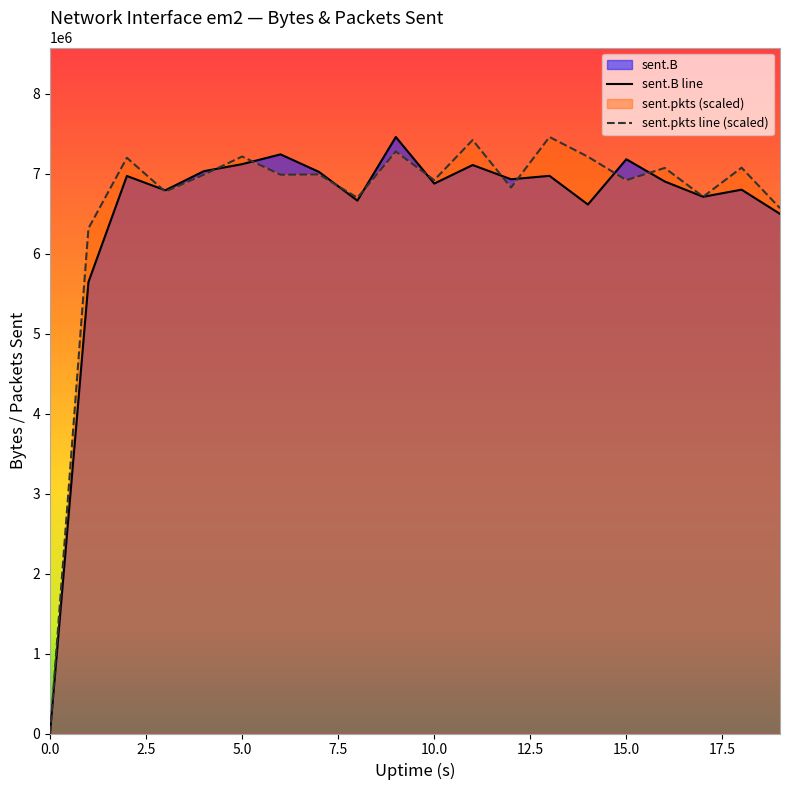

Reading left to right, transcribe all the data shown in this chart.

sent.B: 0.0	5645411.0	6971236.0	6792131.0	7030763.0	7119228.0	7241614.0	7022417.0	6663181.0	7458867.0	6875961.0	7108300.0	6930073.0	6973033.0	6614399.0	7180378.0	6902492.0	6711183.0	6800114.0	6497305.0
sent.pkts: 0.0	6316112.3	7198791.8	6775465.9	6987128.8	7214553.9	6987128.8	6990506.4	6698907.0	7277602.5	6919576.8	7420587.5	6826129.9	7458867.0	7212302.2	6919576.8	7071568.8	6712417.4	7074946.4	6568306.4